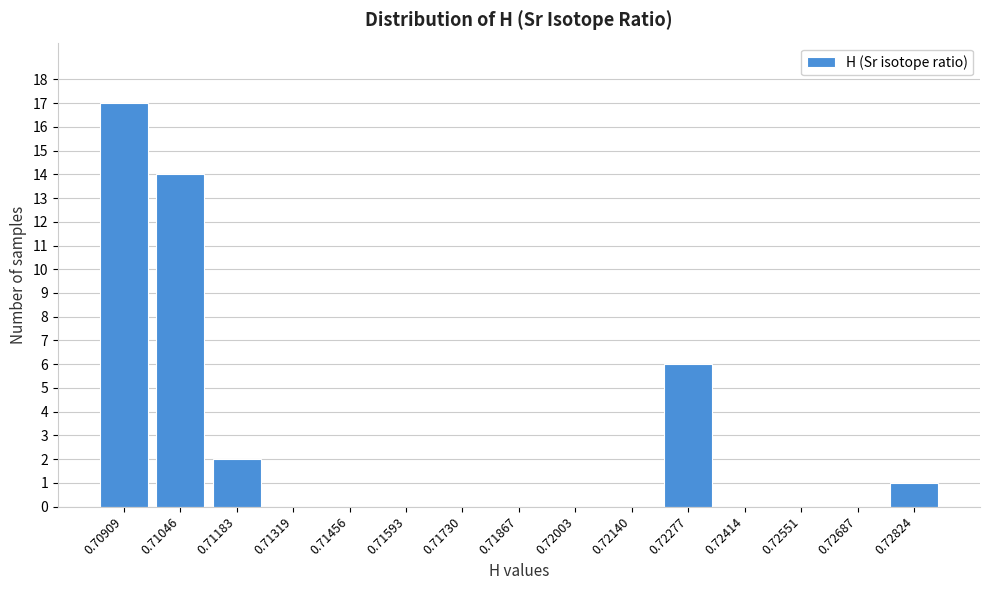

Reading right to left, extract all data points from this chart.

0.72824=1	0.72687=0	0.72551=0	0.72414=0	0.72277=6	0.72140=0	0.72003=0	0.71867=0	0.71730=0	0.71593=0	0.71456=0	0.71319=0	0.71183=2	0.71046=14	0.70909=17